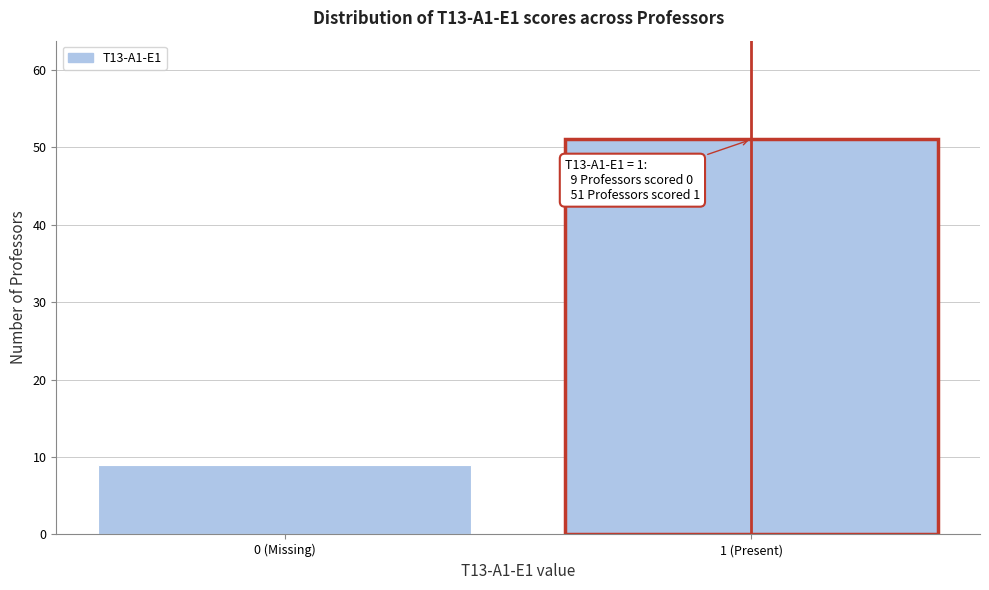

Reading left to right, transcribe all the data shown in this chart.

0 (Missing)=9	1 (Present)=51